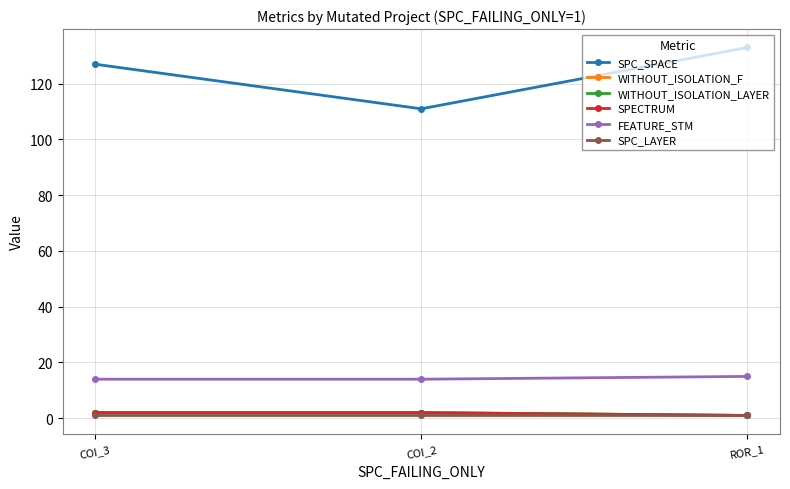

True or false: SPECTRUM has a value of 2 at COI_2.

True